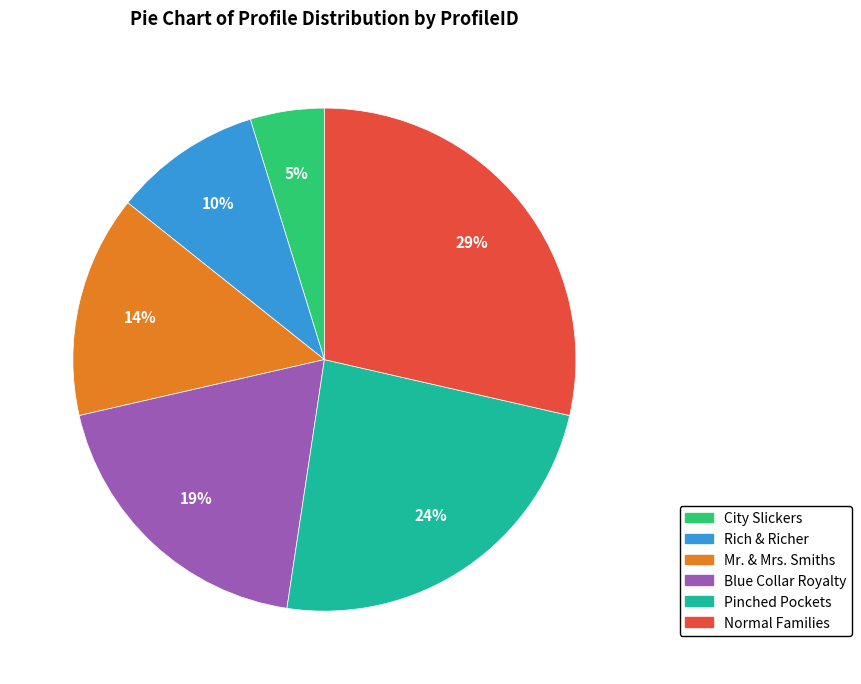

Does City Slickers account for over 50% of the chart?

No